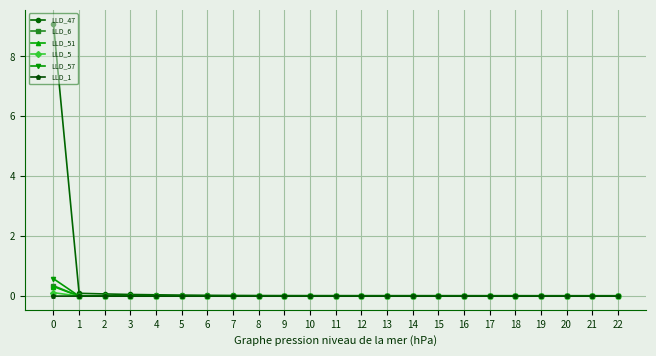

The value of LLD_51 at 4 is -0.0. True or false?

True